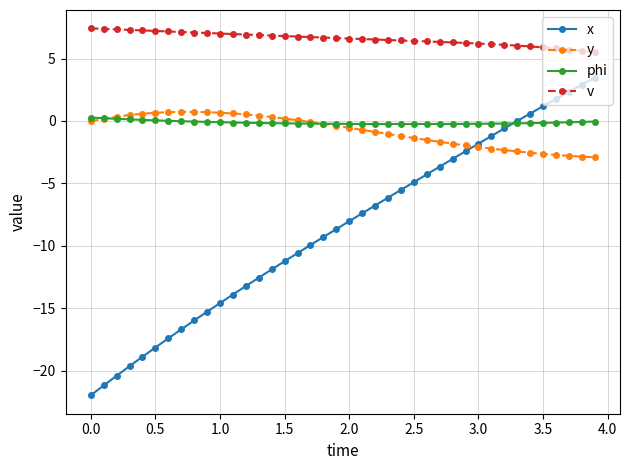

True or false: y and v intersect in this chart.

False